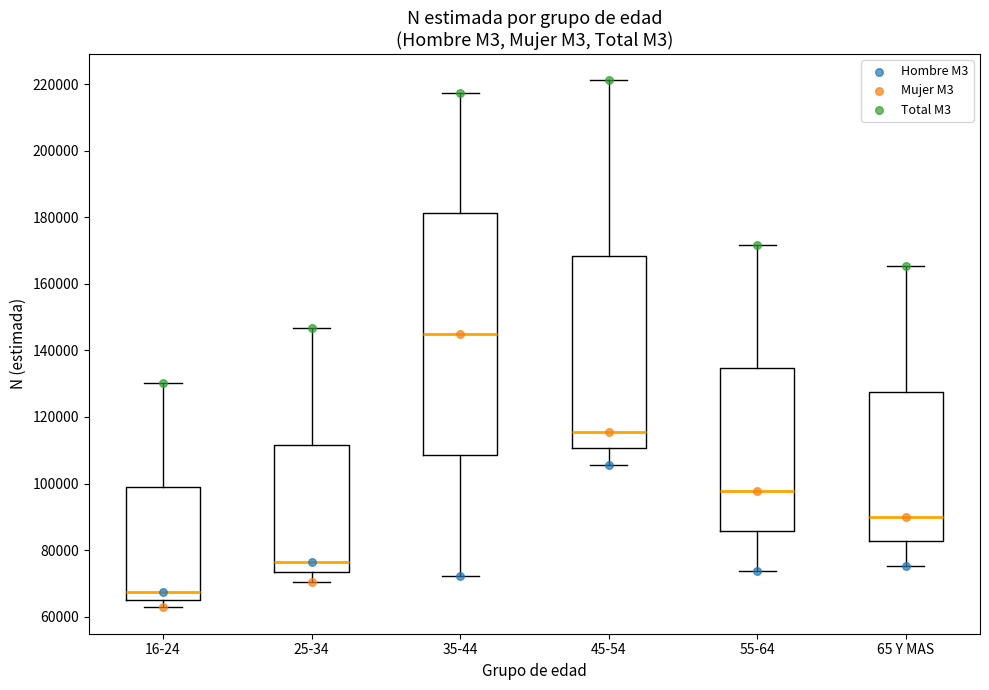

Reading left to right, read every box against the y-axis: the position of its median line, the range the box covers, and the ends of its whiskers. The values are not printed on the chart, so give them approximately, as read against the axis.

16-24: median 68000, box 66000 to 98000, whiskers 62000 to 130000
25-34: median 76000, box 74000 to 112000, whiskers 70000 to 146000
35-44: median 146000, box 108000 to 182000, whiskers 72000 to 218000
45-54: median 116000, box 110000 to 168000, whiskers 106000 to 222000
55-64: median 98000, box 86000 to 134000, whiskers 74000 to 172000
65 Y MAS: median 90000, box 82000 to 128000, whiskers 76000 to 166000